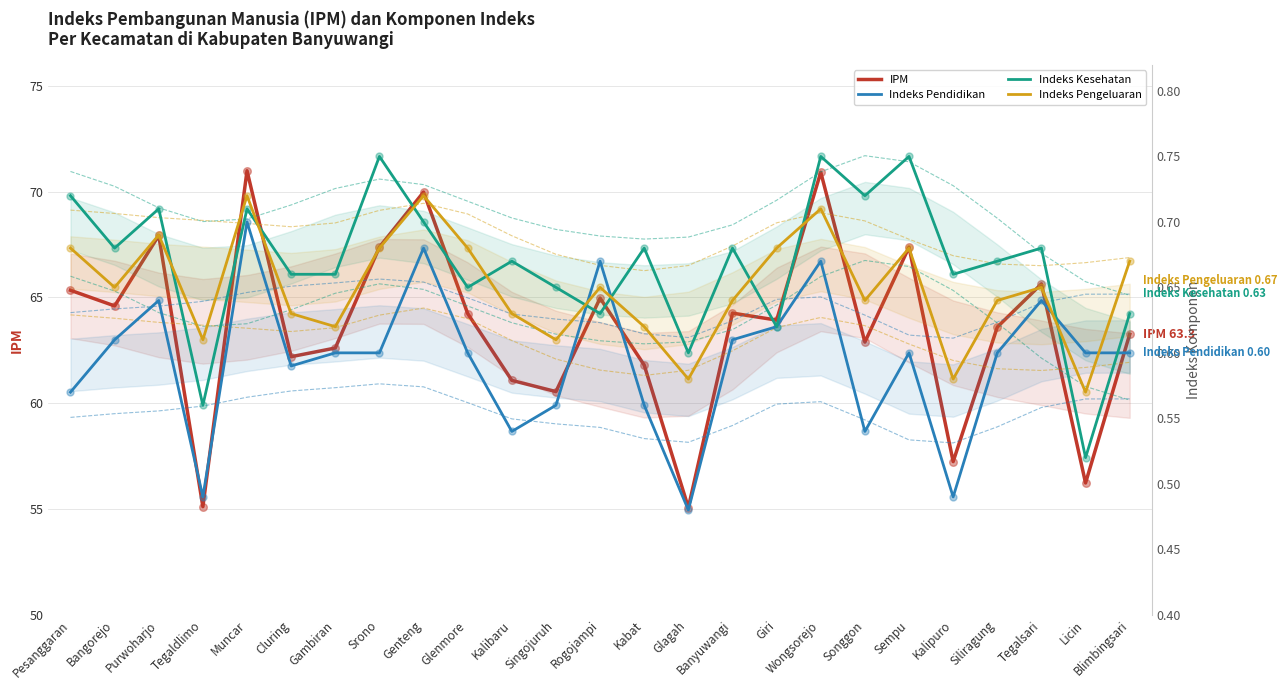

Which series has the largest total across all categories?

IPM